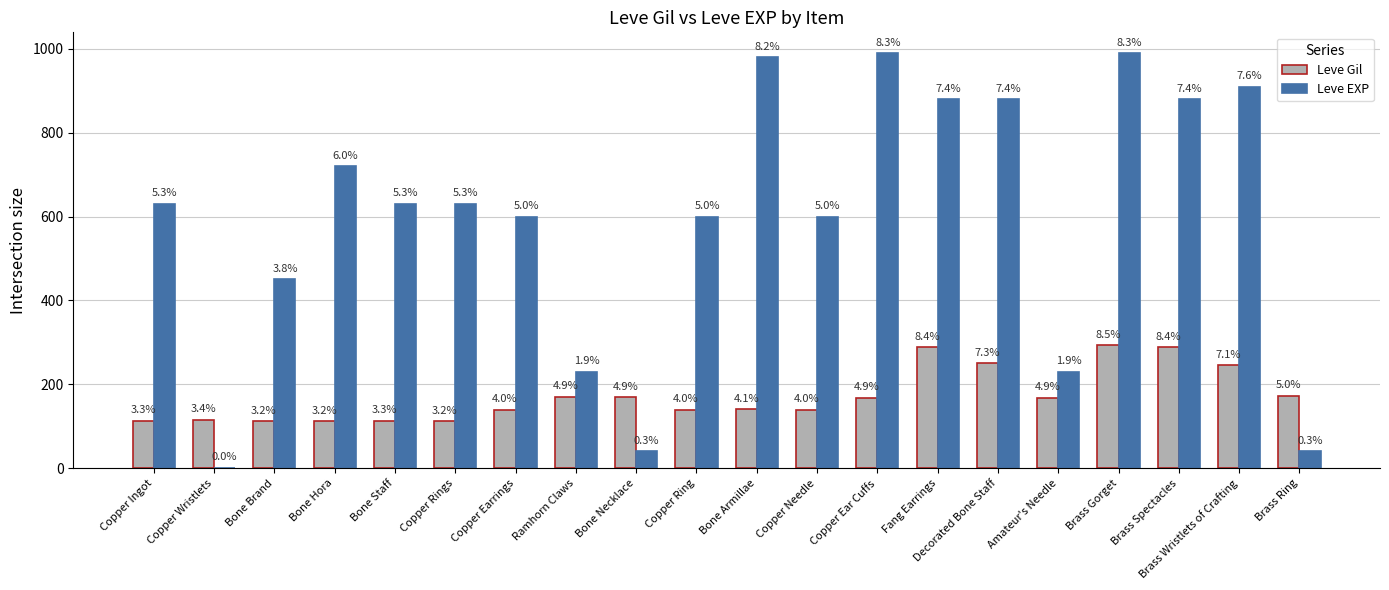

What is the average value of the Leve Gil series?

172